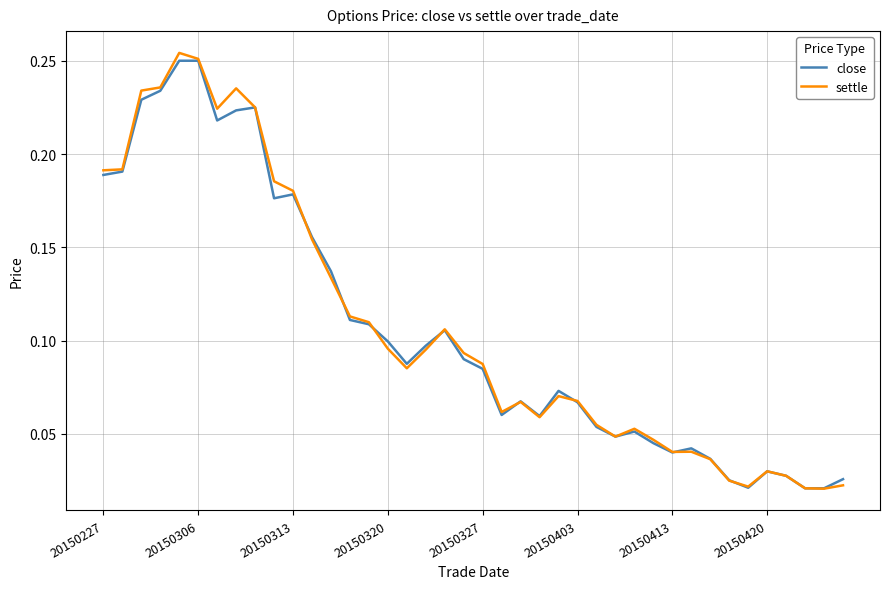

Which series has the widest spread of values?

settle